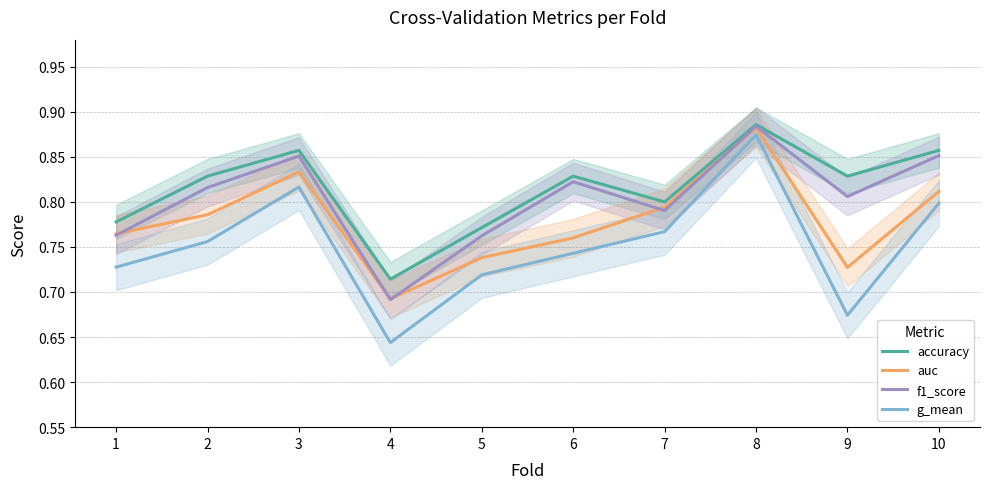

True or false: auc and g_mean cross at least once.

False